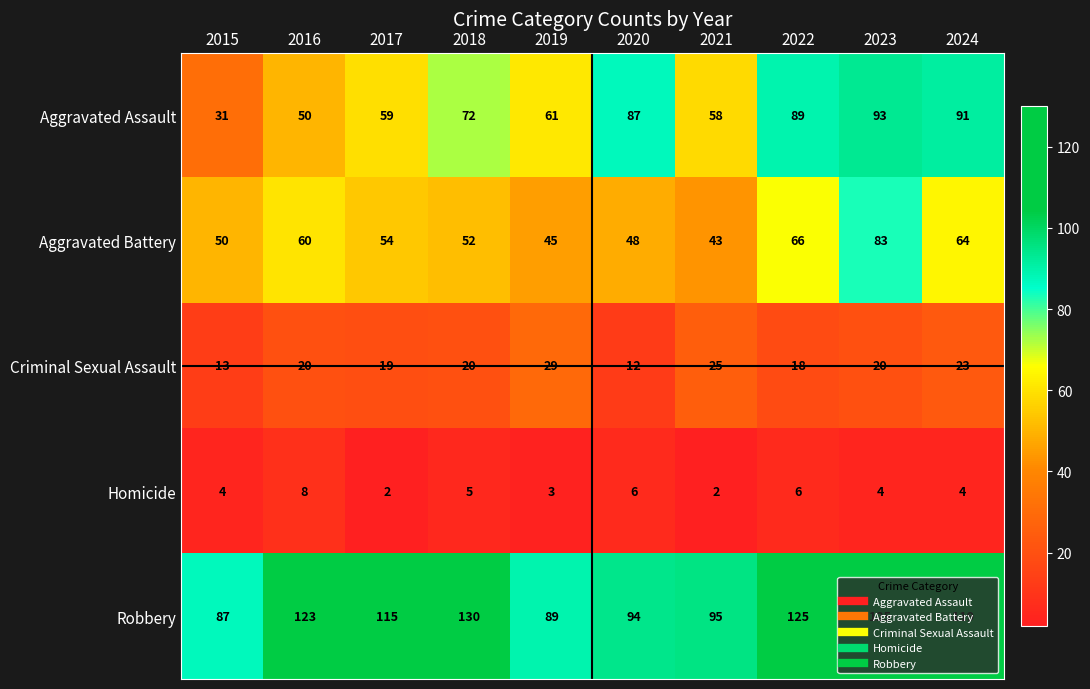

Which series has the largest total across all categories?

Robbery